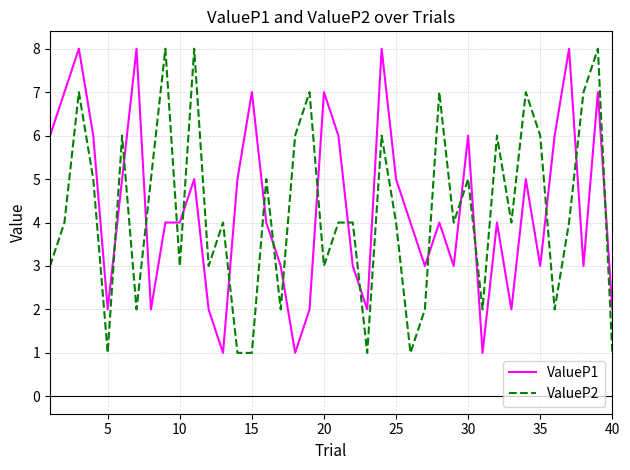

True or false: ValueP1 and ValueP2 intersect in this chart.

True